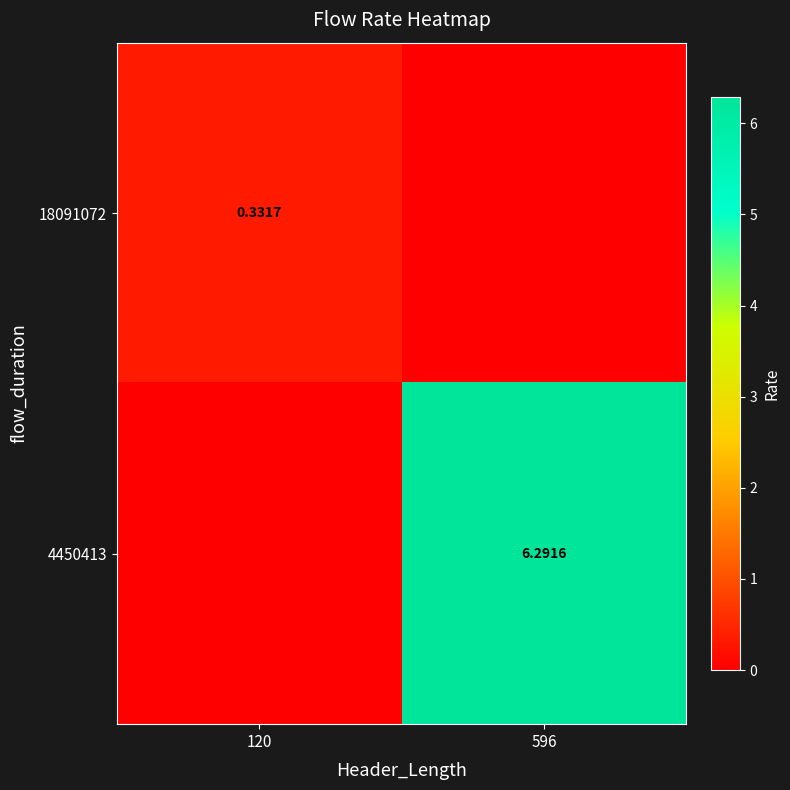

Is the value of 4450413 at 596 greater than the value of 18091072 at 120?

Yes